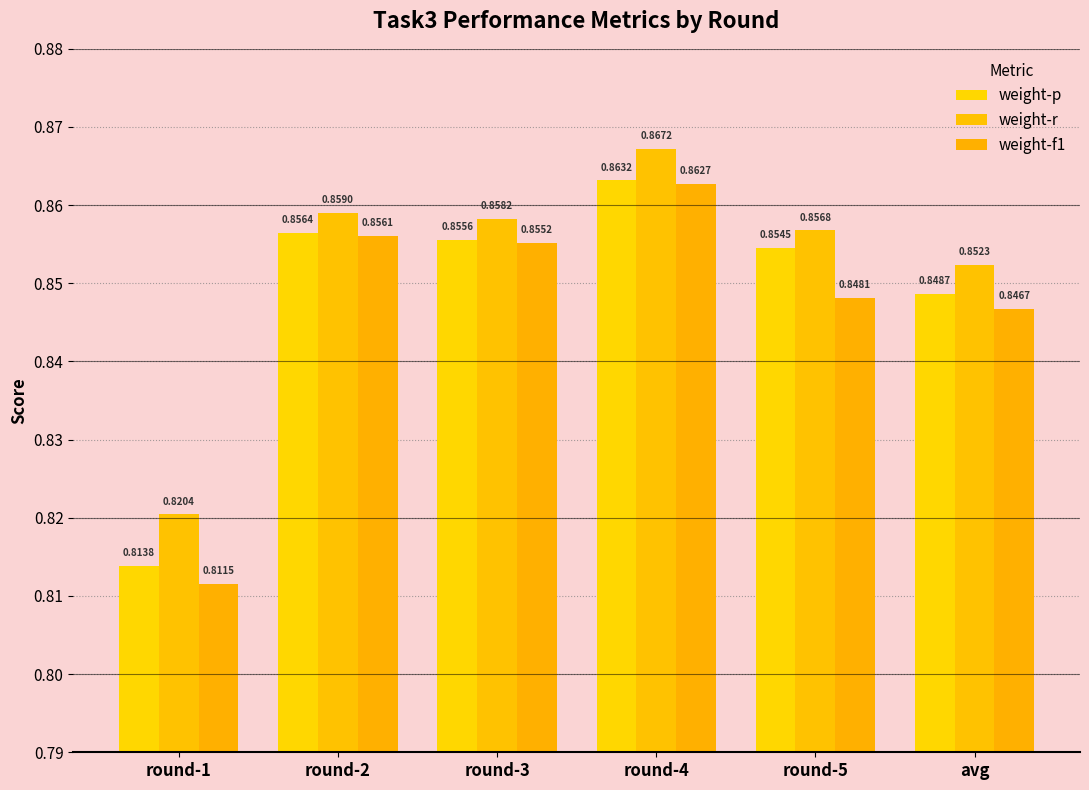

How many distinct data groups are displayed?

3